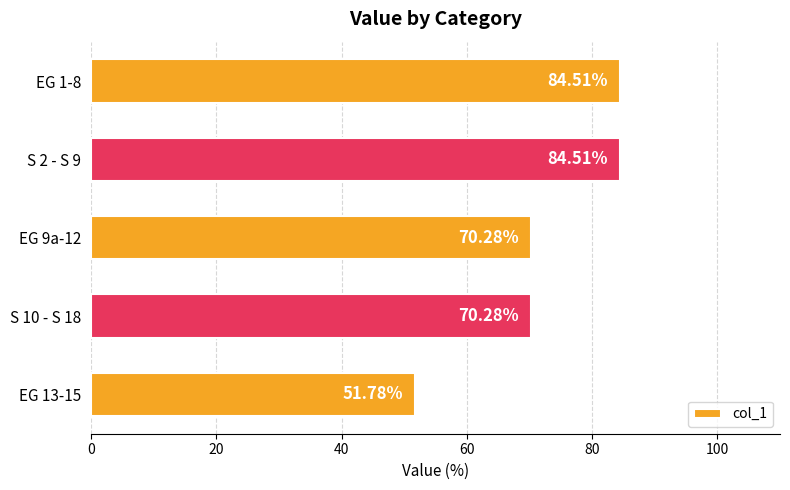

What is the ratio of the value at S 2 - S 9 to the value at S 10 - S 18?

1.2